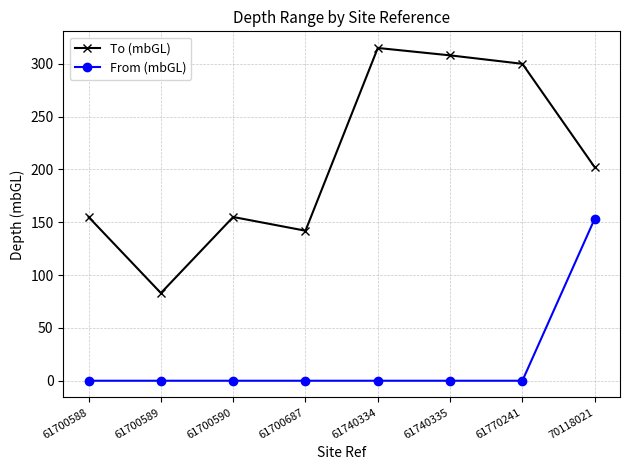

Where is the first local maximum for To (mbGL)?

61700590